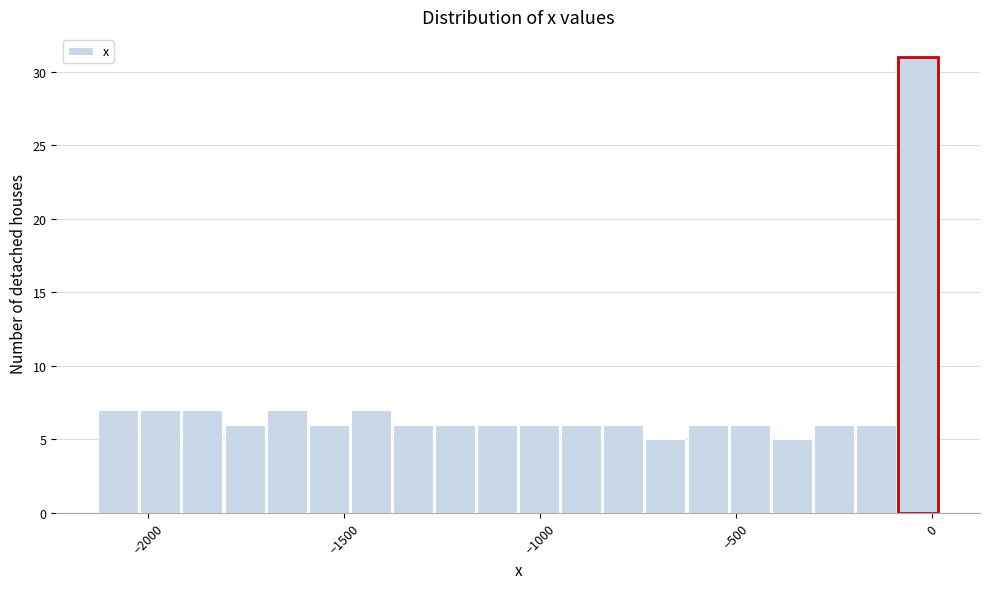

Read against the x-axis, roughly where is the centre of the tallest bar?

-50